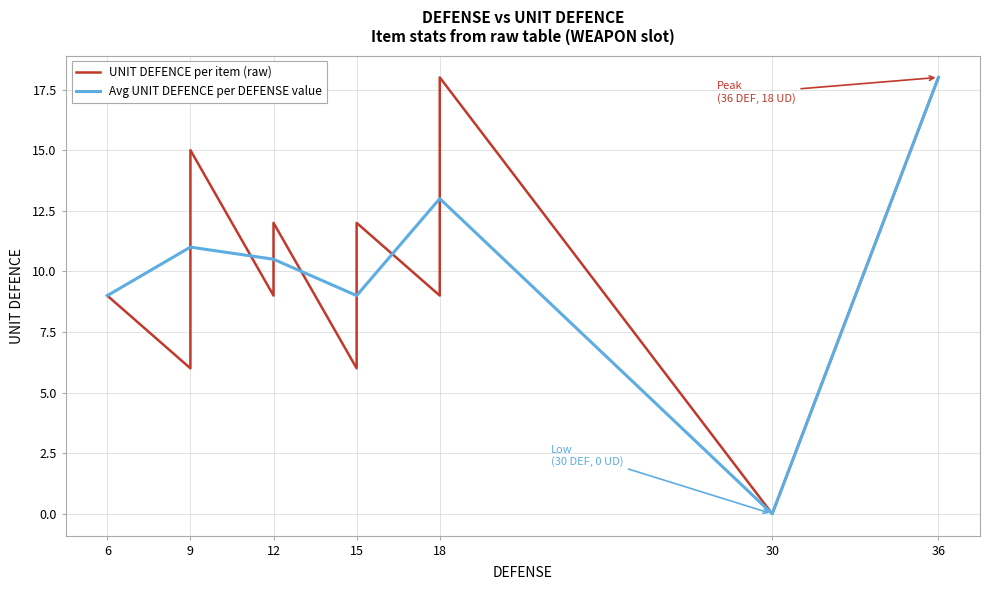

What is the change in value from 6 to 36?

+9